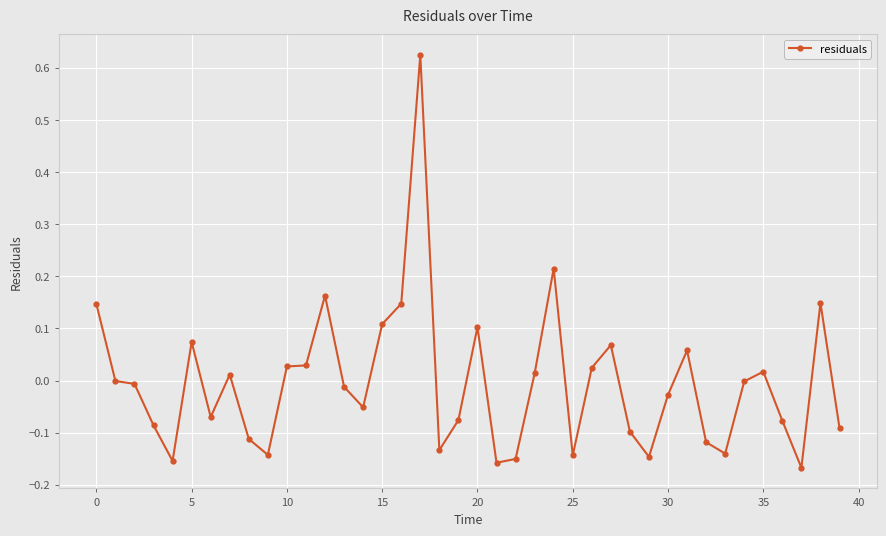

What is the difference between the maximum and second lowest values?

0.8